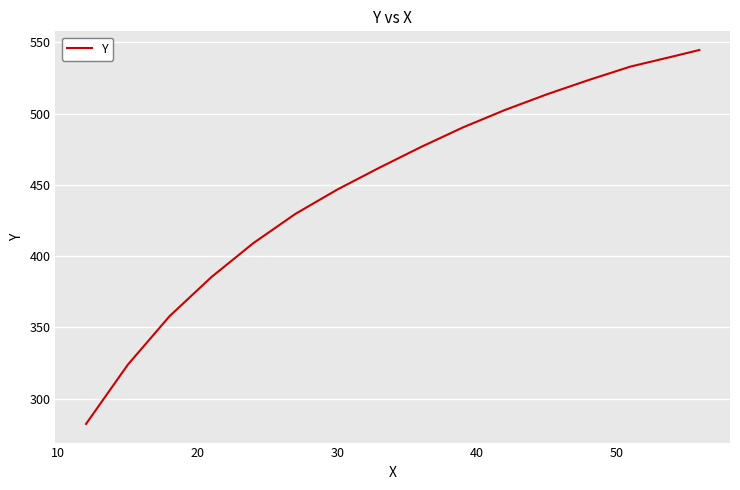

True or false: there are more than 0 points higher than both neighbors.

False